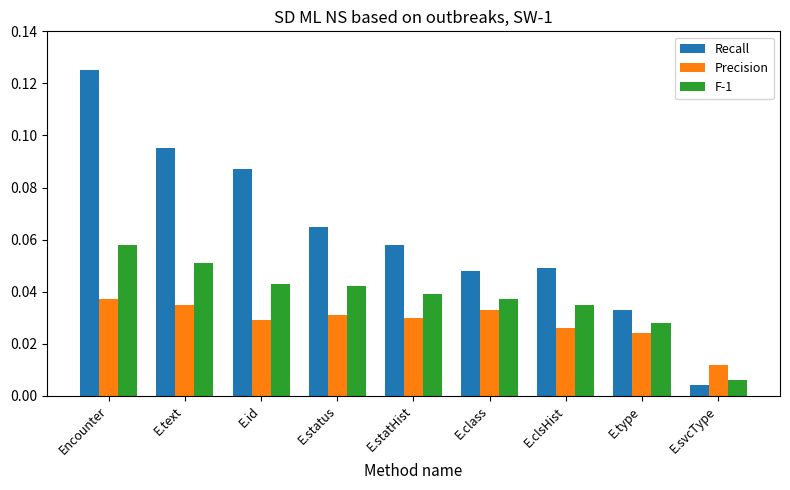

How many bars are there in total?

27